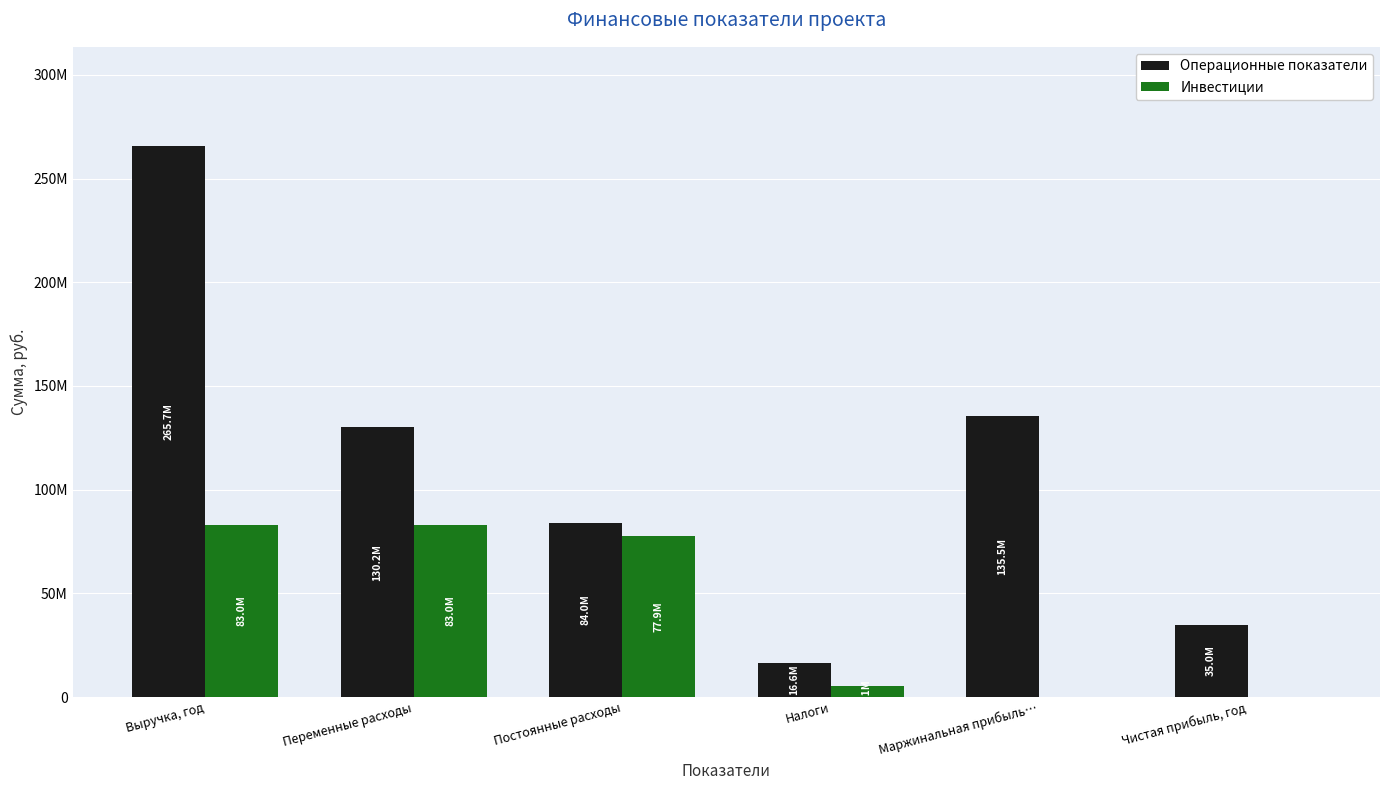

At which category does the chart reach its peak across all series?

Выручка, год